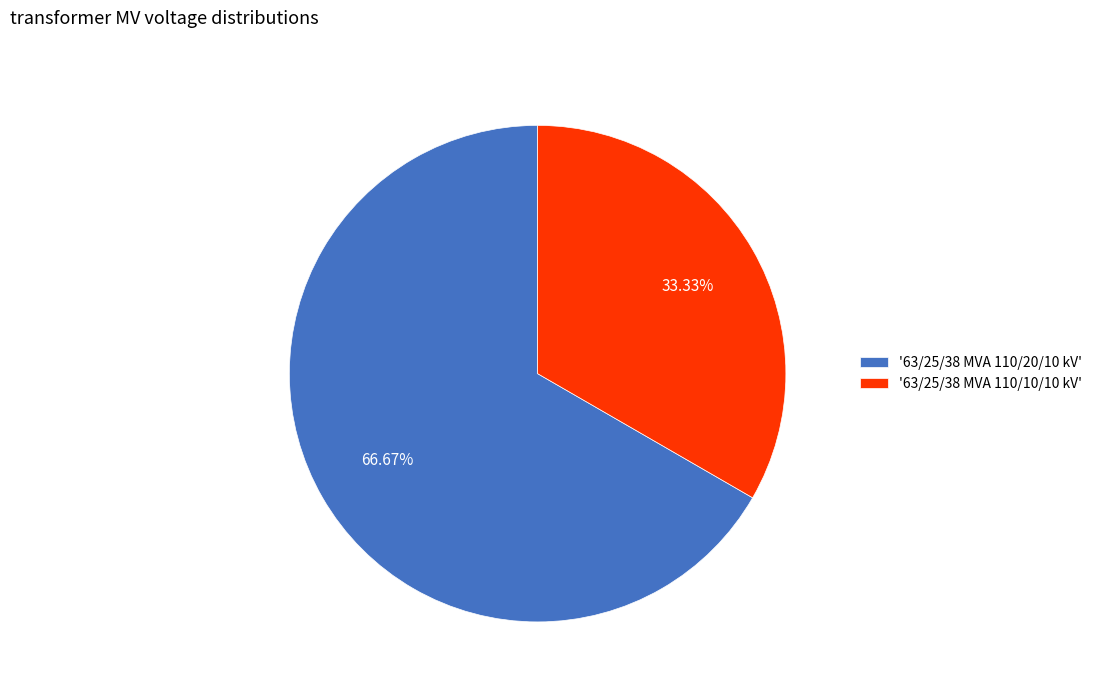

Is '63/25/38 MVA 110/20/10 kV' the majority of the pie?

Yes